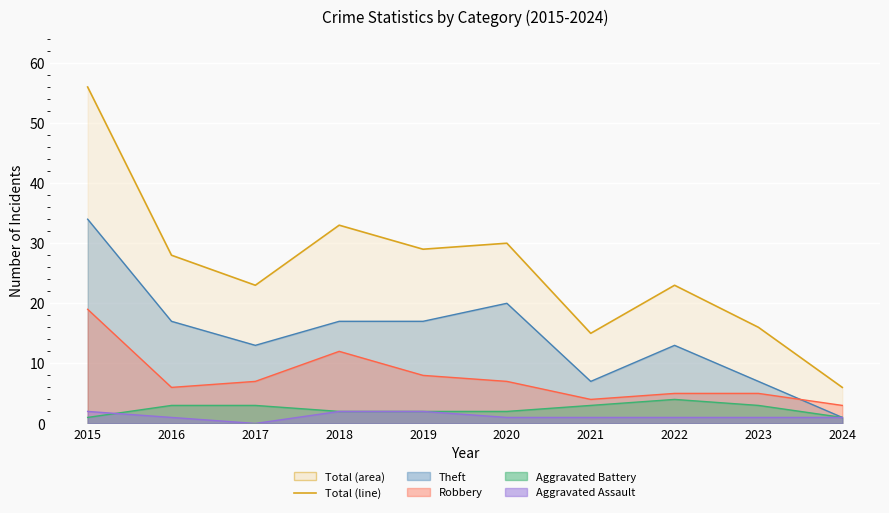

Which series has the largest range (max minus min)?

Total (line)